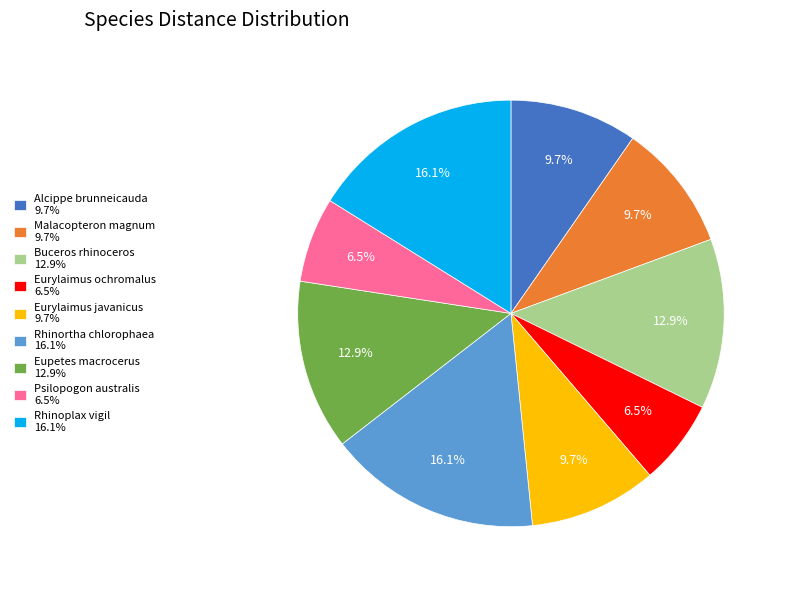

Does Buceros rhinoceros account for over 50% of the chart?

No